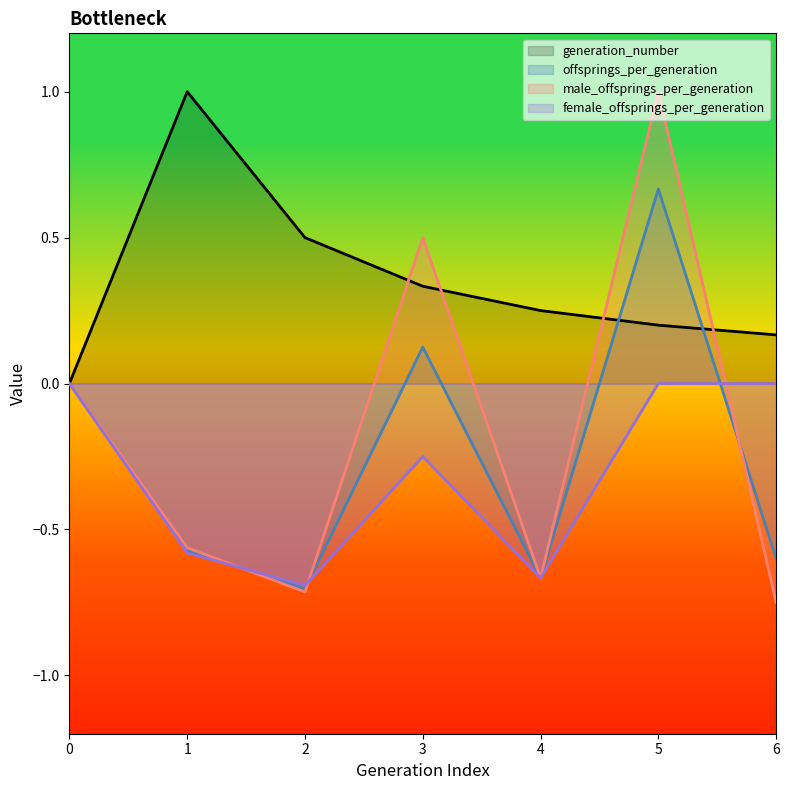

List the labels in order of generation_number value, smallest first.

0, 6, 5, 4, 3, 2, 1